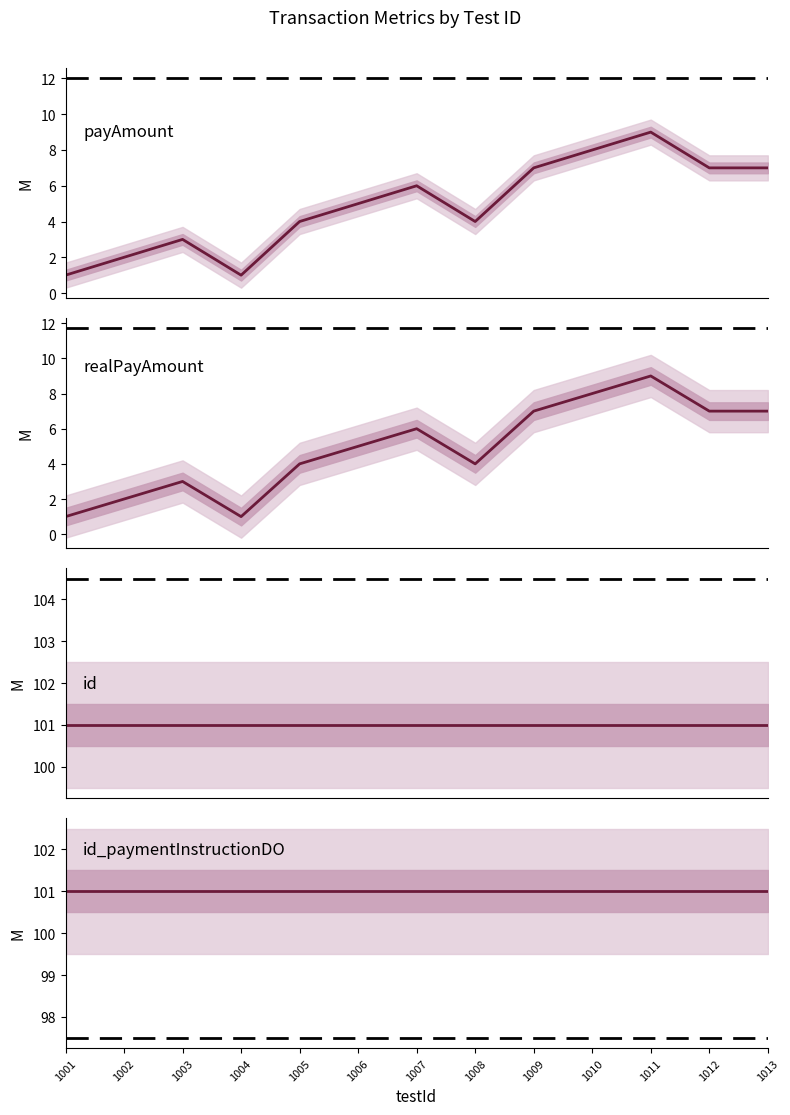

True or false: id has a value of 164 at 1005.

False